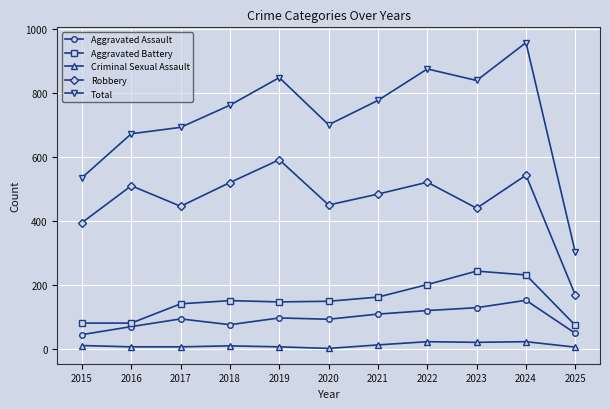

What is the difference between the Criminal Sexual Assault values at 2023 and 2020?

19